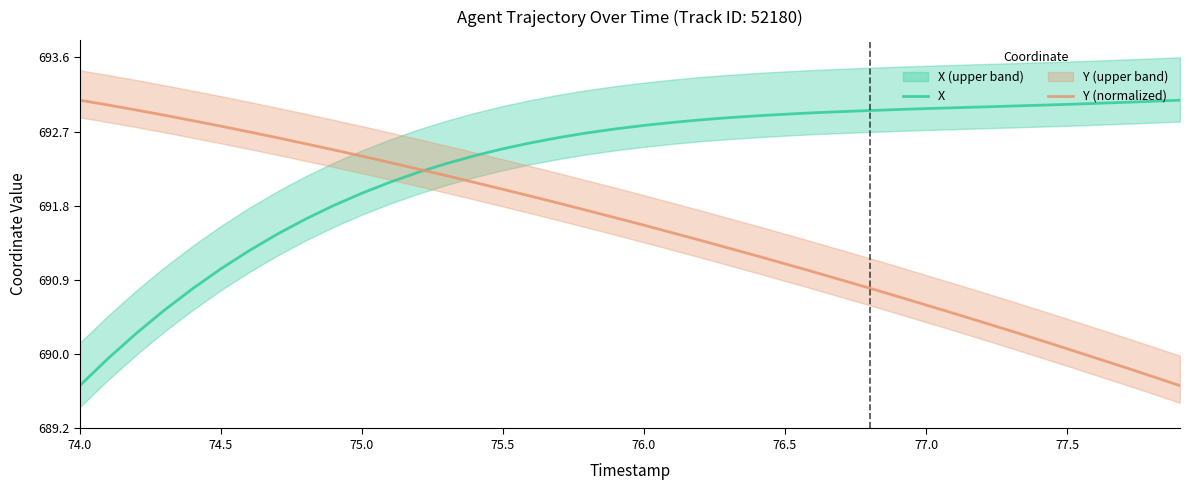

After their last crossing, which series has the higher values: X or Y (normalized)?

X